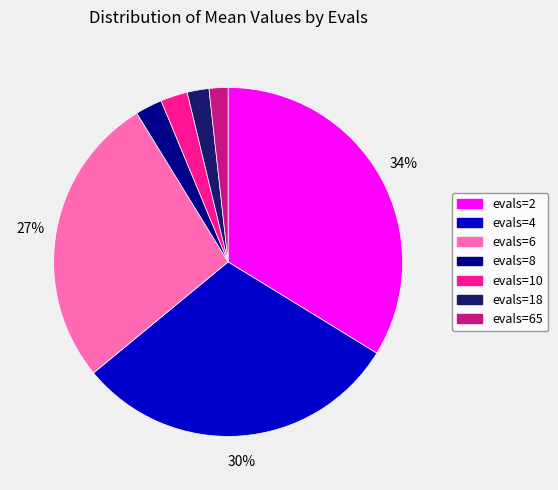

To the nearest percent, what is the average slice percentage?

14%